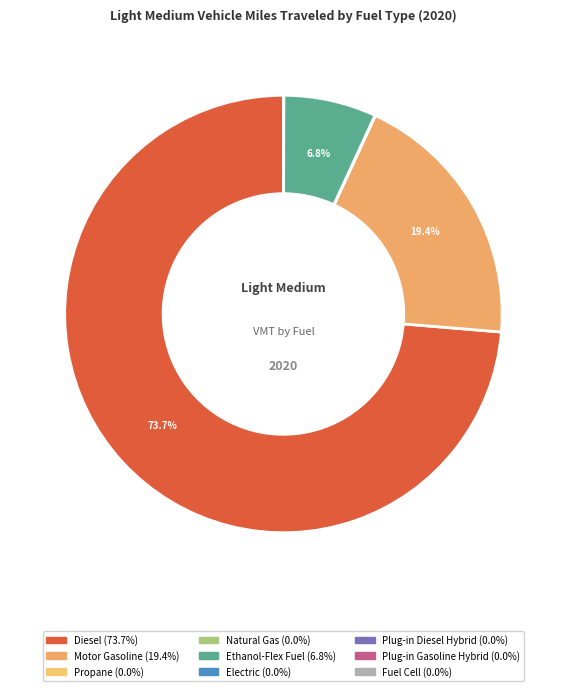

Is it true that Plug-in Diesel Hybrid is 14% of the pie?

False